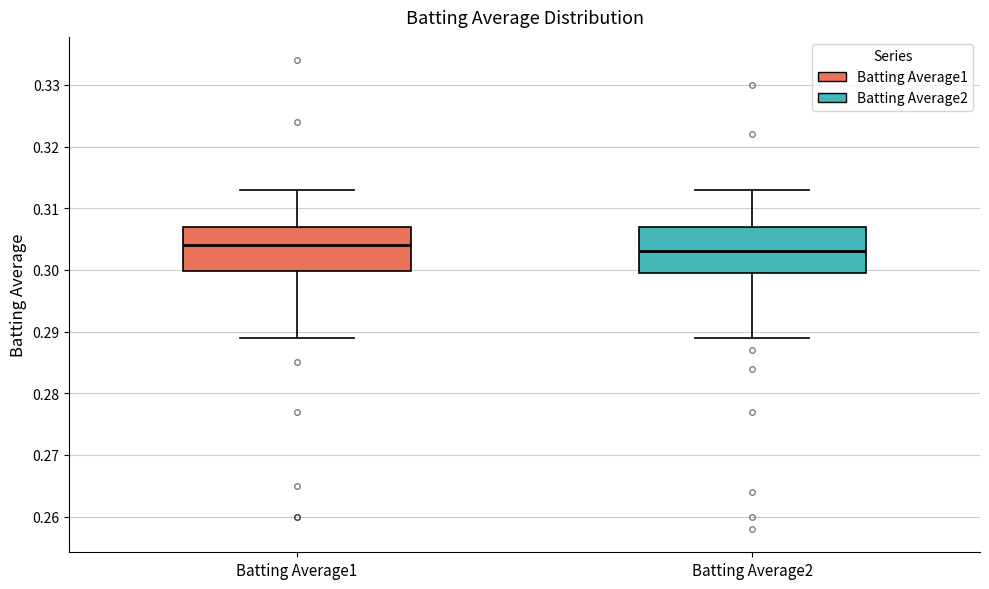

Reading left to right, transcribe this box plot: for each box, give where its median line is, the range the box spans, and where its two whiskers end, as read against the y-axis. The values are not printed on the chart, so give them approximately, as read against the axis.

Batting Average1: median 0.304, box 0.300 to 0.307, whiskers 0.289 to 0.313
Batting Average2: median 0.303, box 0.300 to 0.307, whiskers 0.289 to 0.313